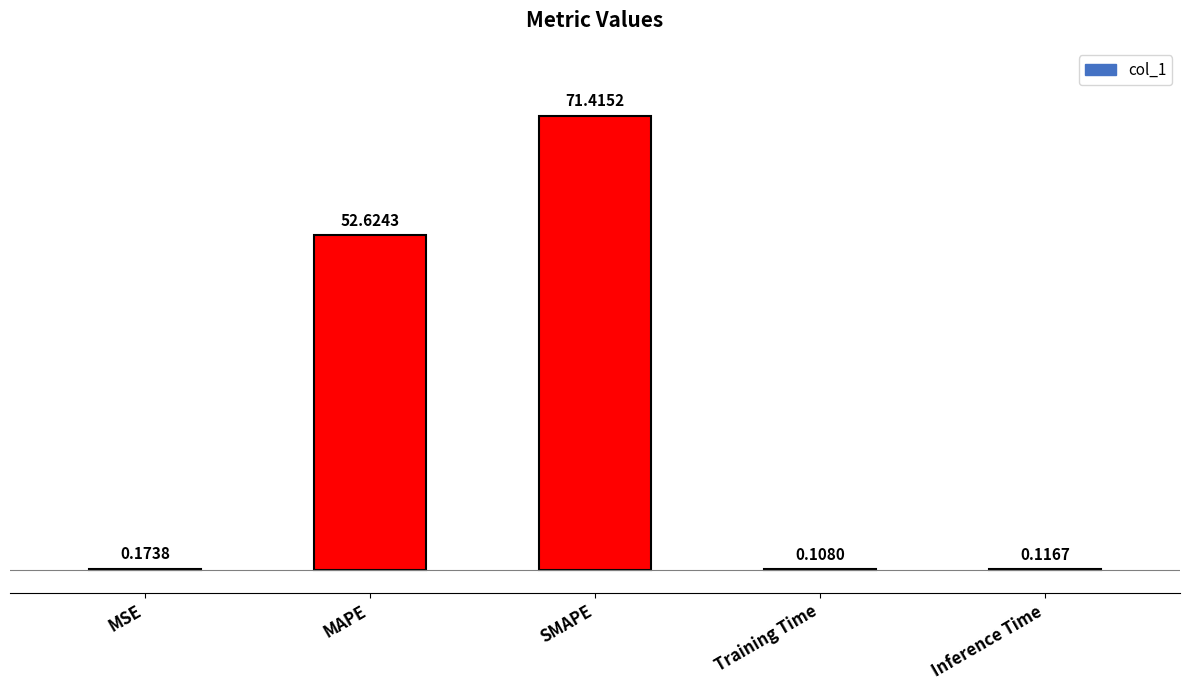

Which has a higher value, MSE or Training Time?

MSE